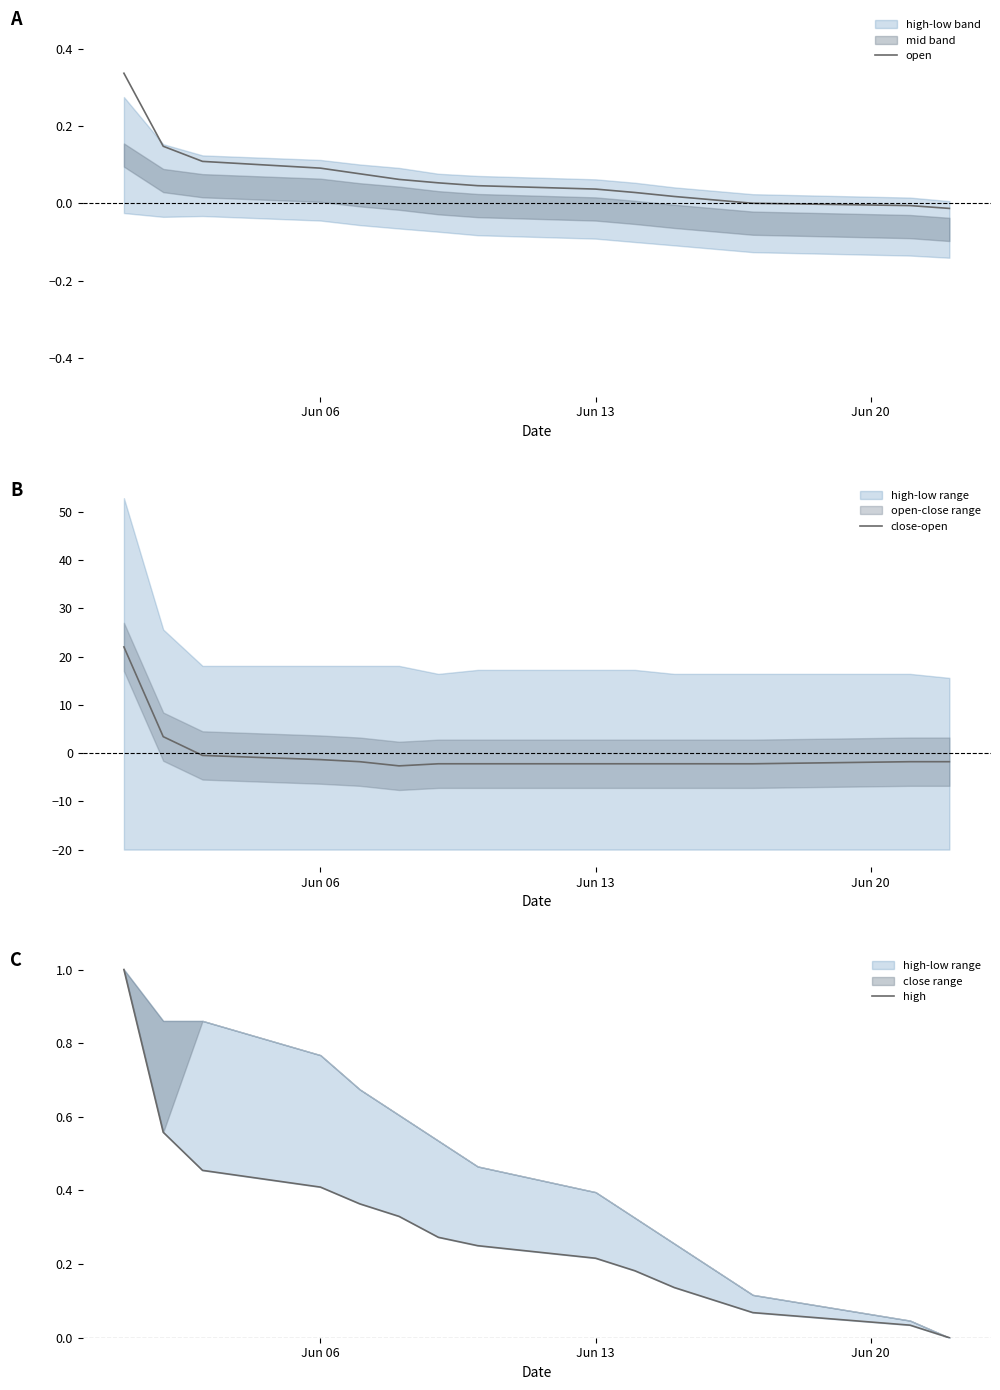

How many categories are shown in the chart?

15